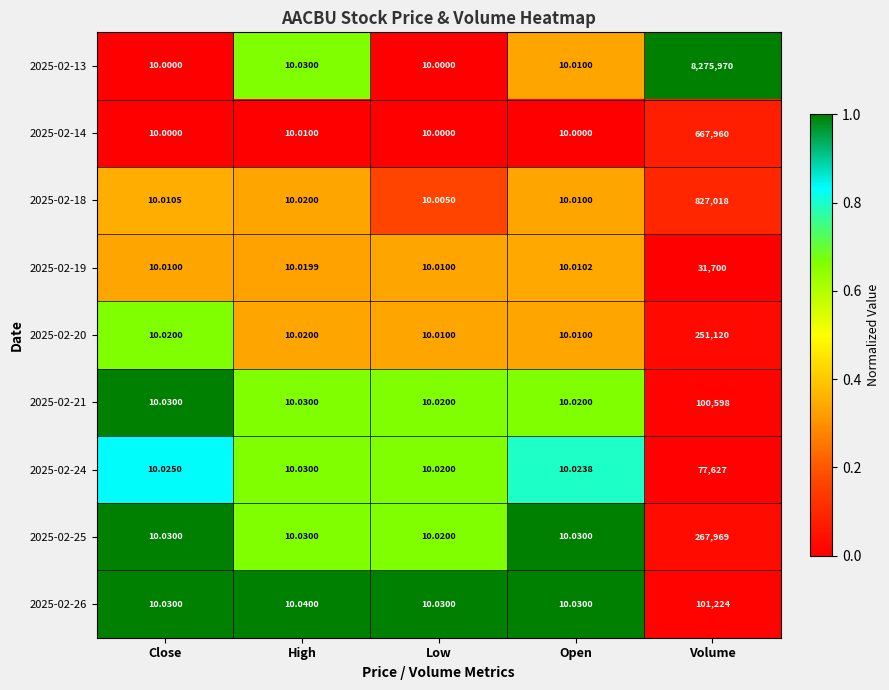

Is the value of 2025-02-24 at Open greater than the value of 2025-02-20 at Open?

Yes